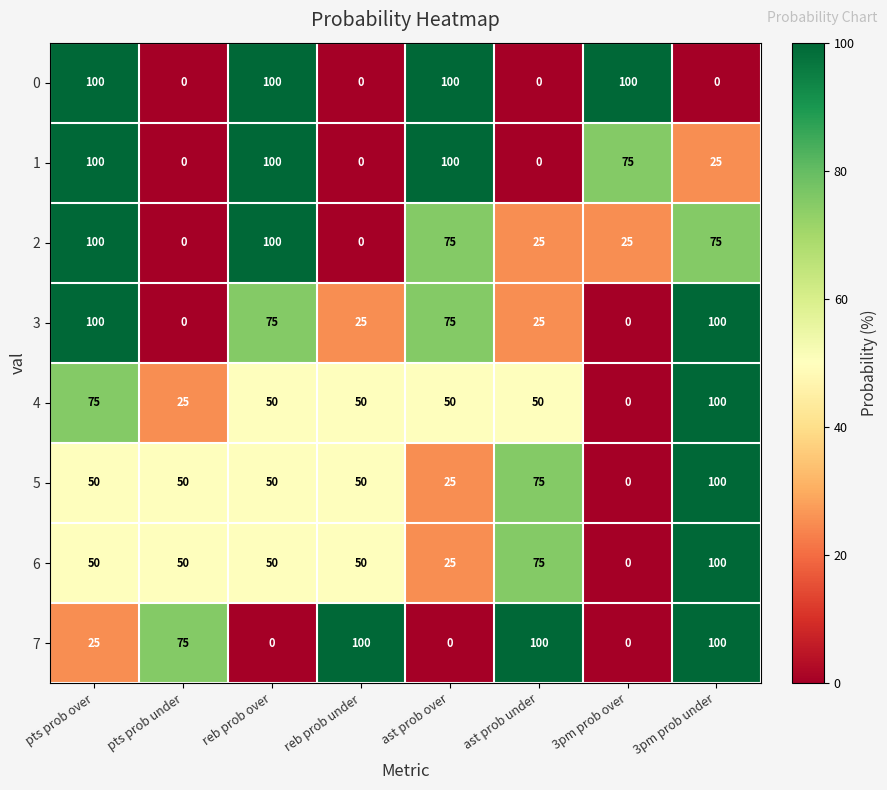

Count the 2 values in the range 25 to 100.

6